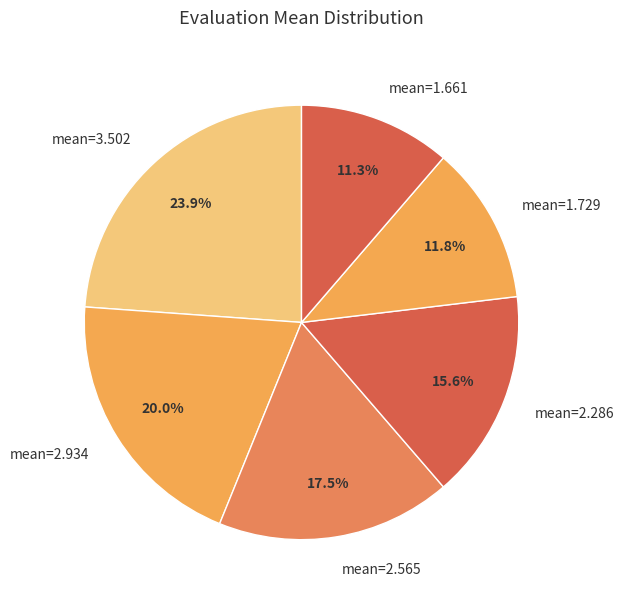

Combined, do mean=1.661 and mean=2.934 account for over 50%?

No